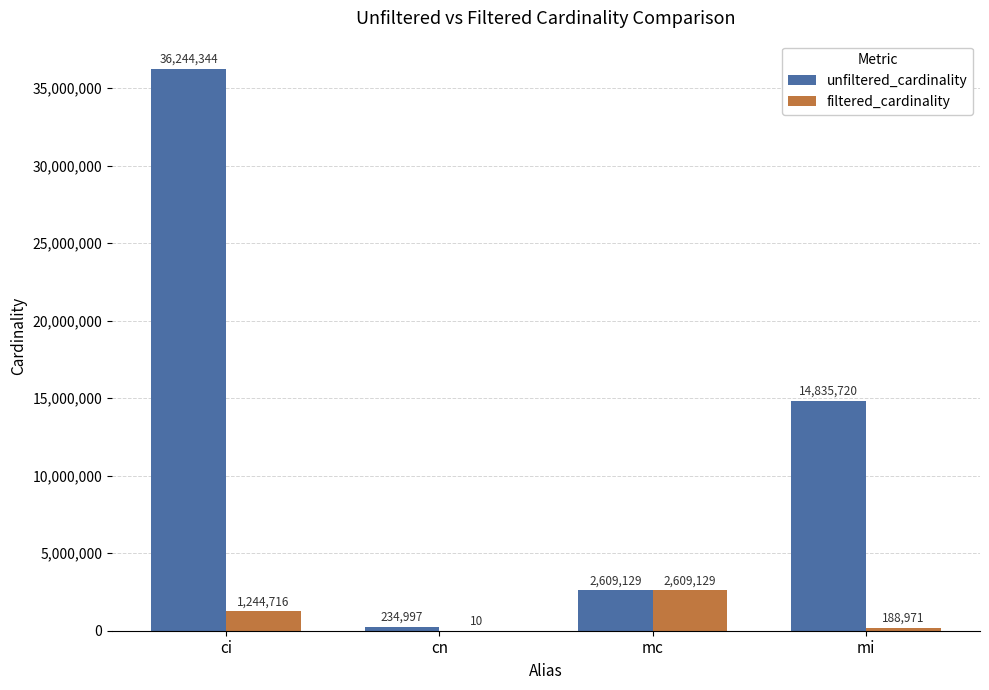

At which label is filtered_cardinality closest to 1304569?

ci